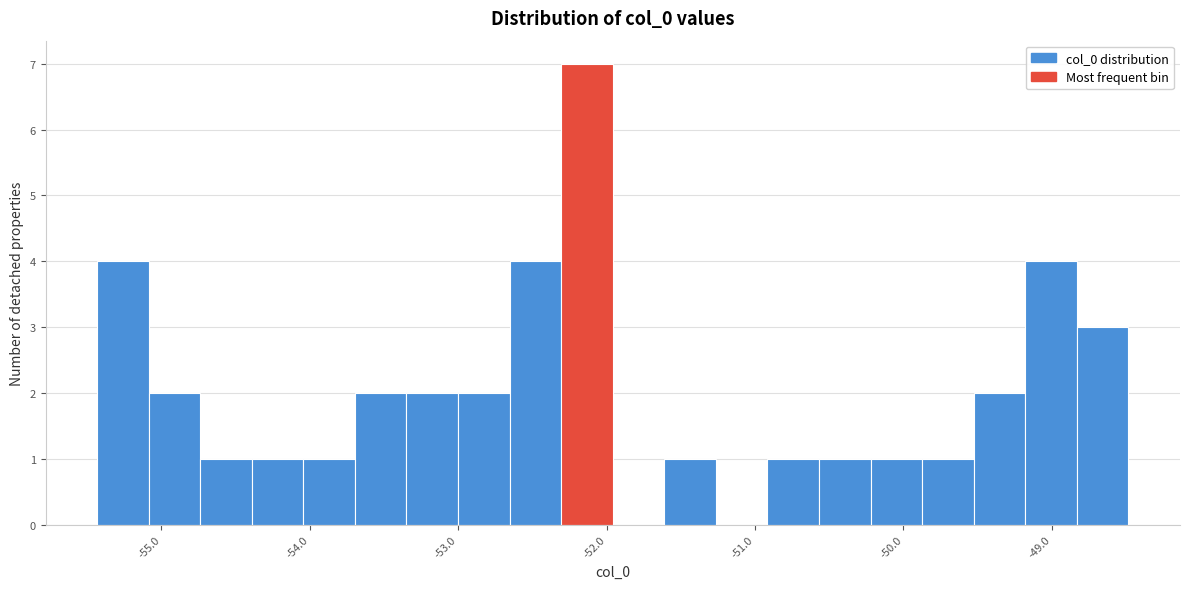

Read against the x-axis, roughly where is the centre of the tallest bar?

-52.1